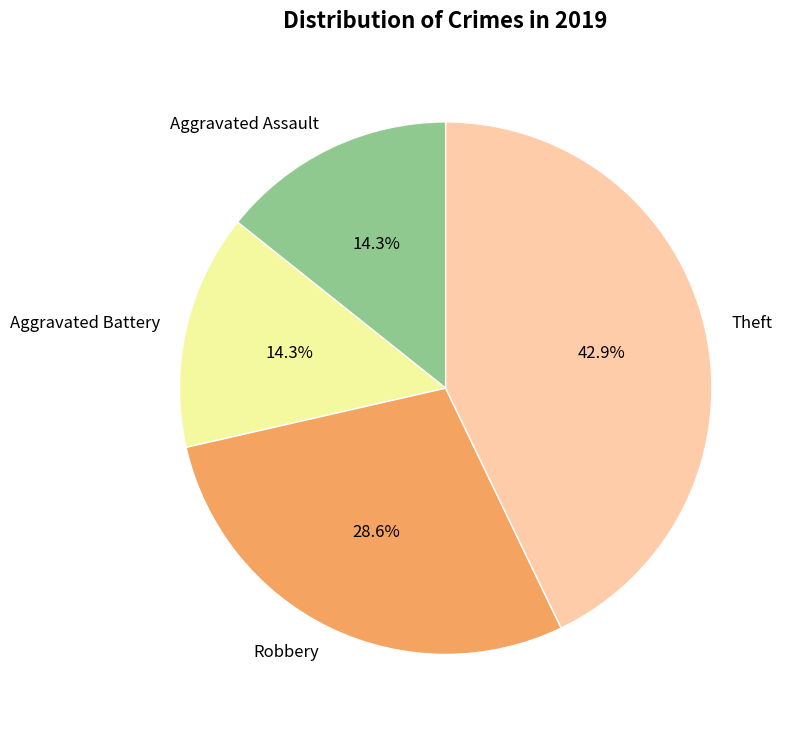

Is there any slice that represents more than half of the pie?

No